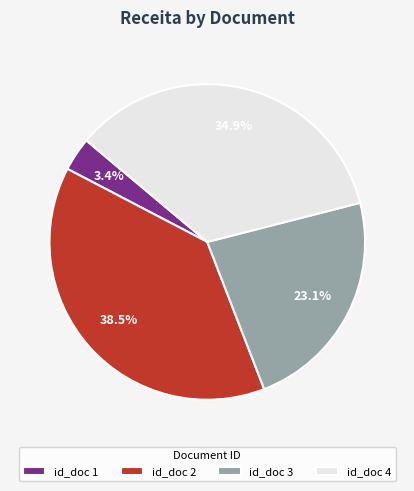

Is the sum of id_doc 1 and id_doc 2 greater than half?

No